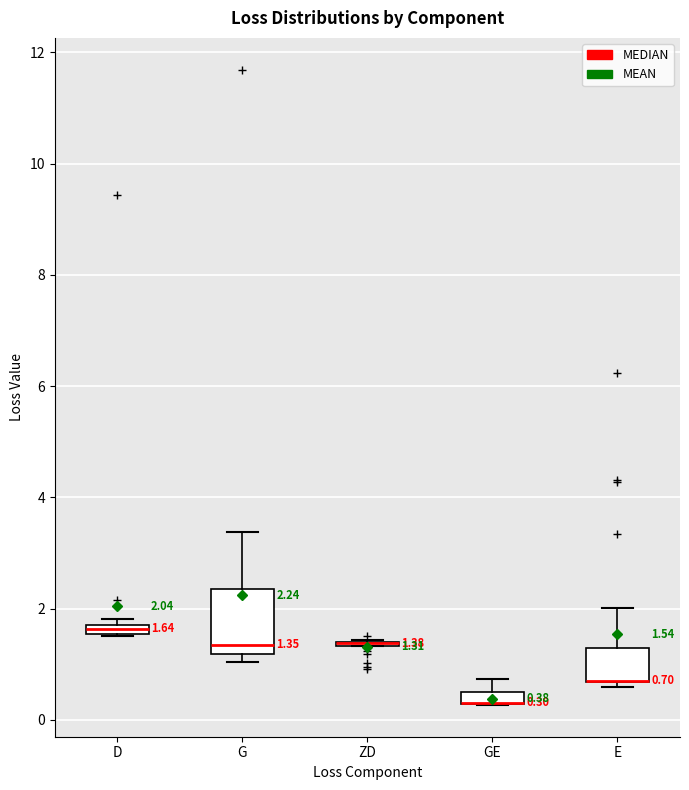

Comparing the boxes themselves (not the whiskers), which one is the tallest?

G